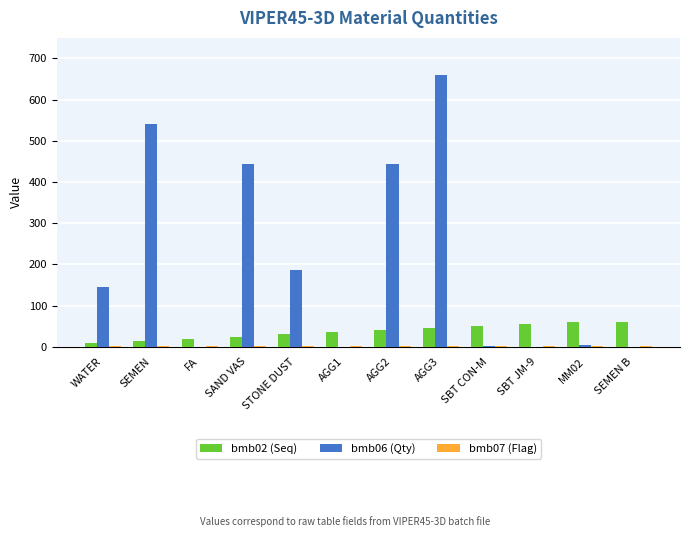

What is the sum of the bmb06 (Qty) values at AGG3 and WATER?

805.0